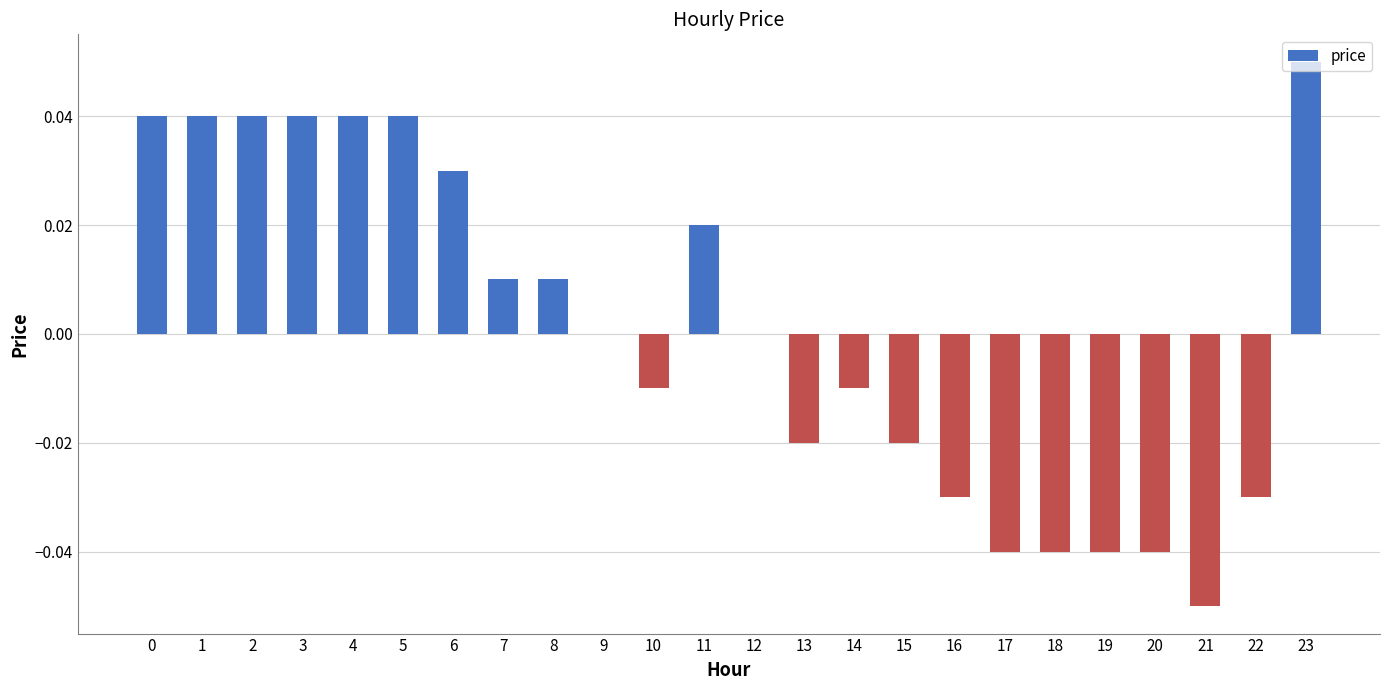

Which category has the highest value across all series?

23